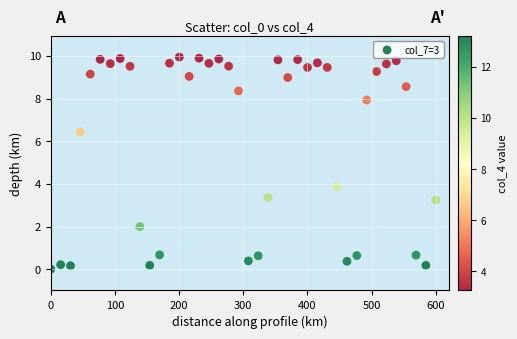

What Y value in the scatter plot is closest to 4?

3.9